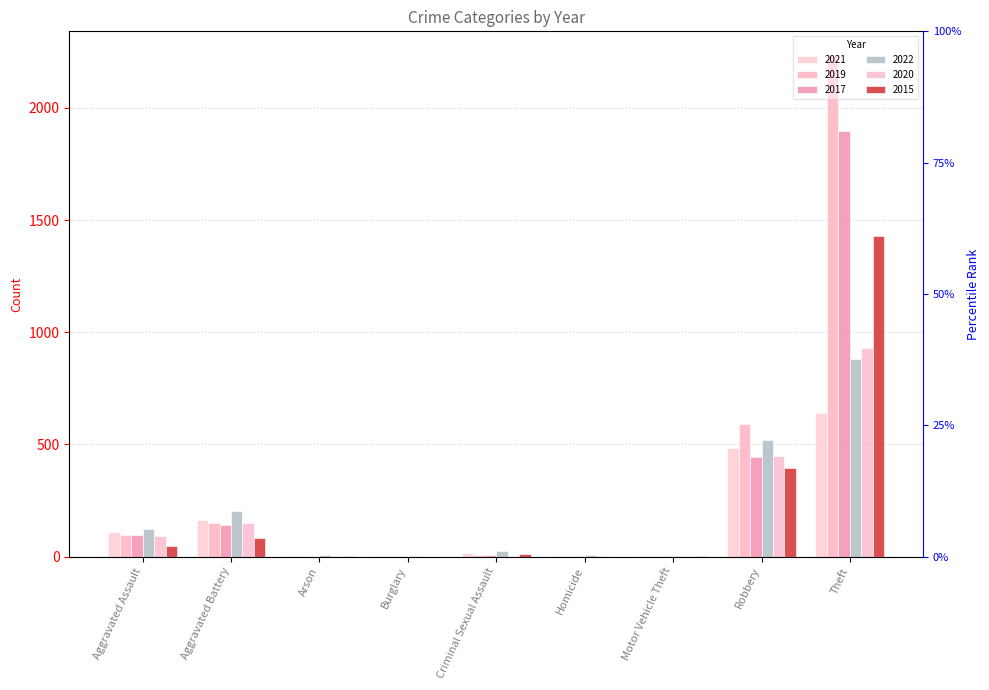

What is the difference between the 2017 values at Aggravated Assault and Homicide?

94